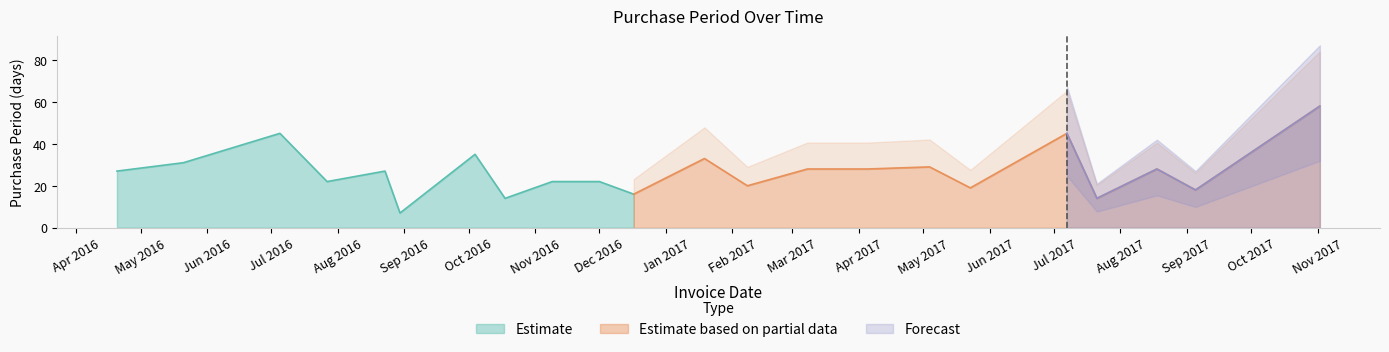

Reading left to right, transcribe all the data shown in this chart.

2016-04-20=27	2016-05-21=31	2016-07-05=45	2016-07-27=22	2016-08-23=27	2016-08-30=7	2016-10-04=35	2016-10-18=14	2016-11-09=22	2016-12-01=22	2016-12-17=16	2017-01-19=33	2017-02-08=20	2017-03-08=28	2017-04-05=28	2017-05-04=29	2017-05-23=19	2017-07-07=45	2017-07-21=14	2017-08-18=28	2017-09-05=18	2017-11-02=58